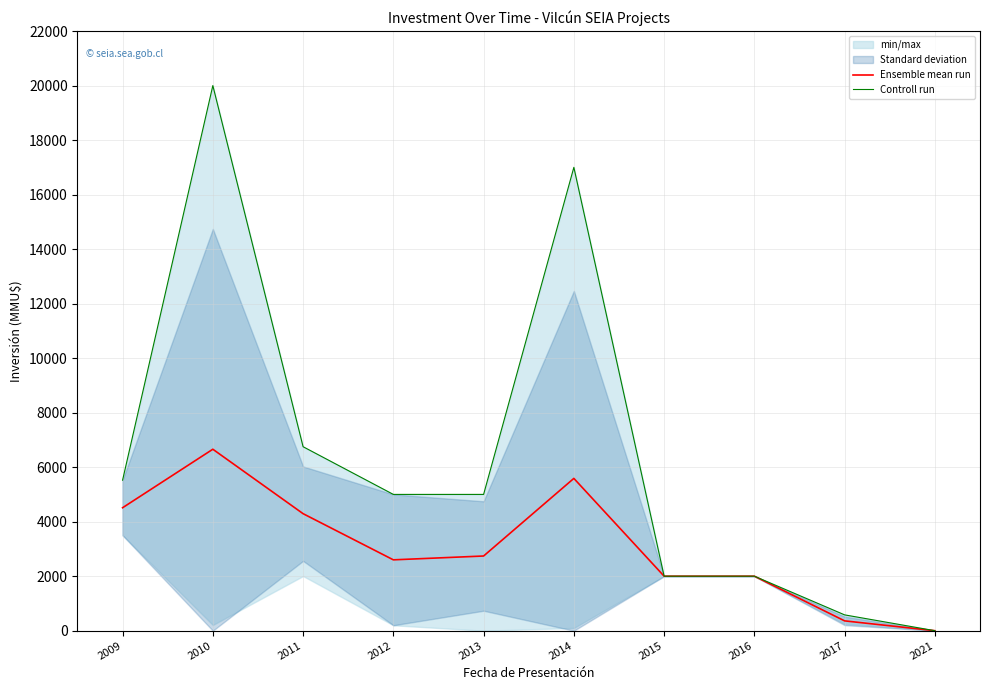

What is the value of the Ensemble mean run point at the 5th from the left?

2740.0